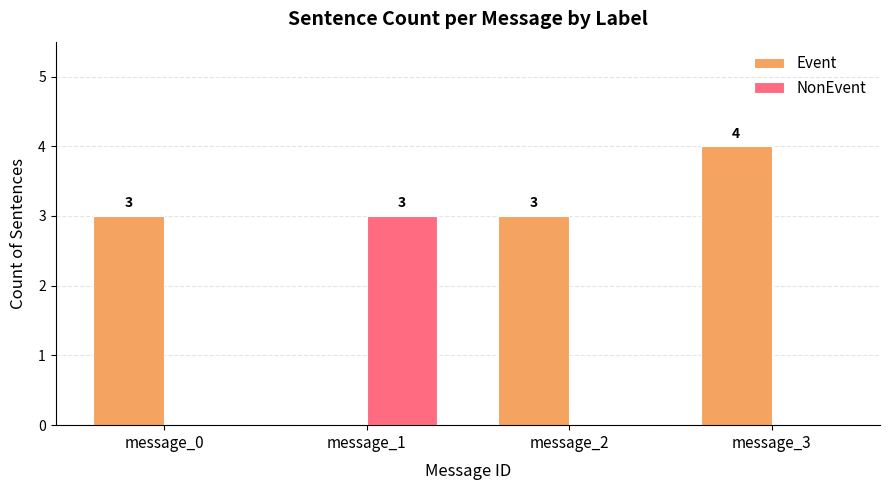

What value does the Event series have at message_3?

4